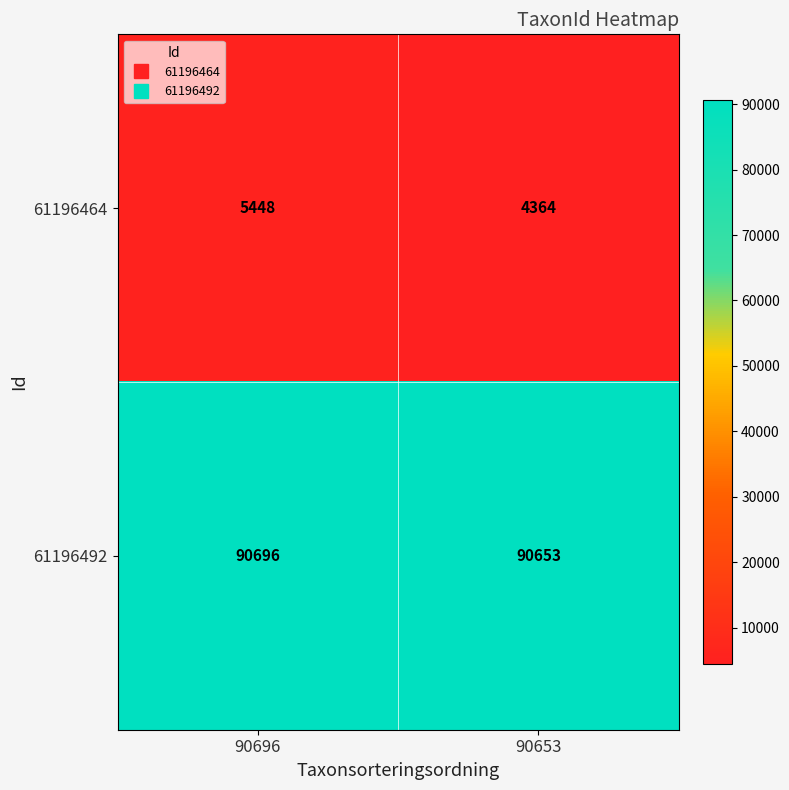

Which series has the largest total across all categories?

61196492